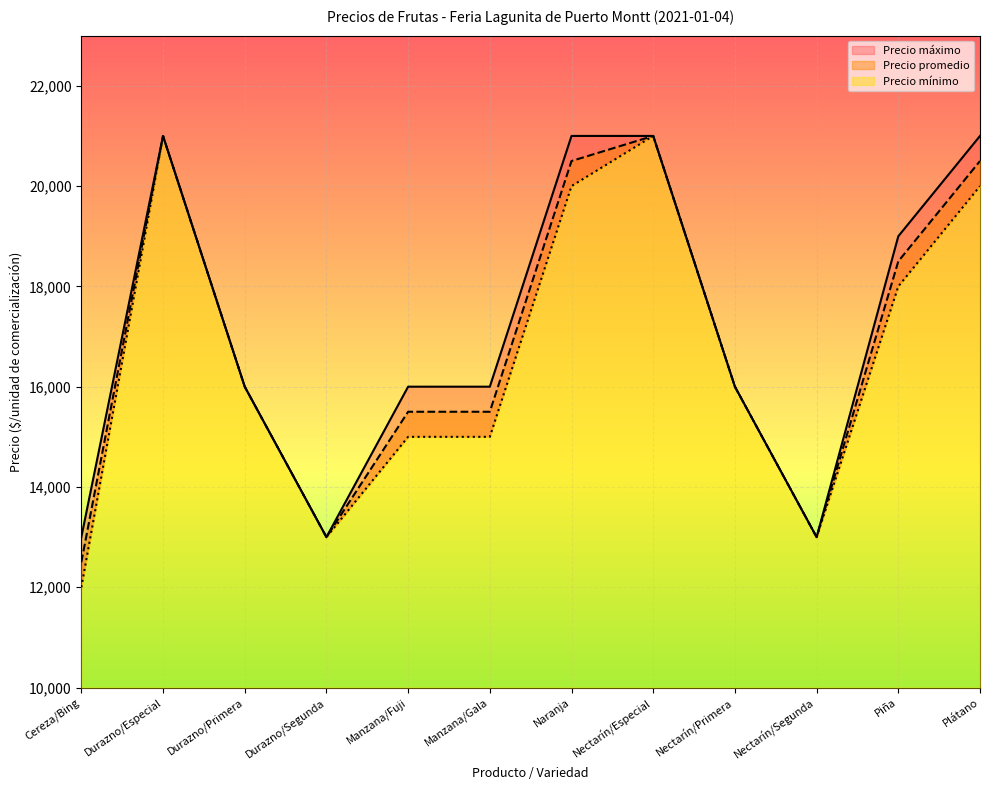

At which category is the sum across all series the highest?

Durazno/Especial